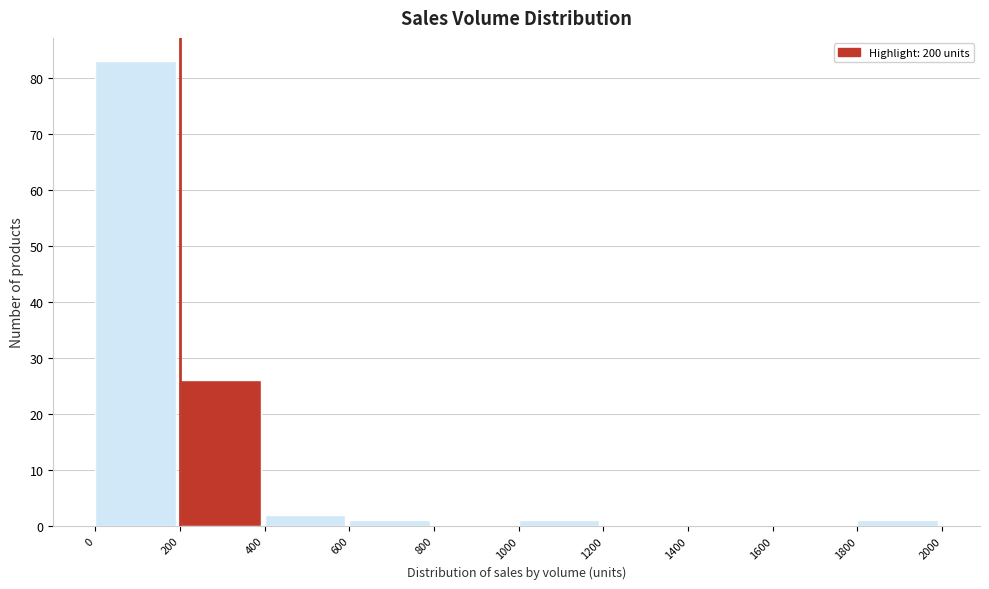

What is the height of the bar covering 1800 to 2000 on the x-axis? The values are not printed on the chart, so give them approximately, as read against the axis.

1